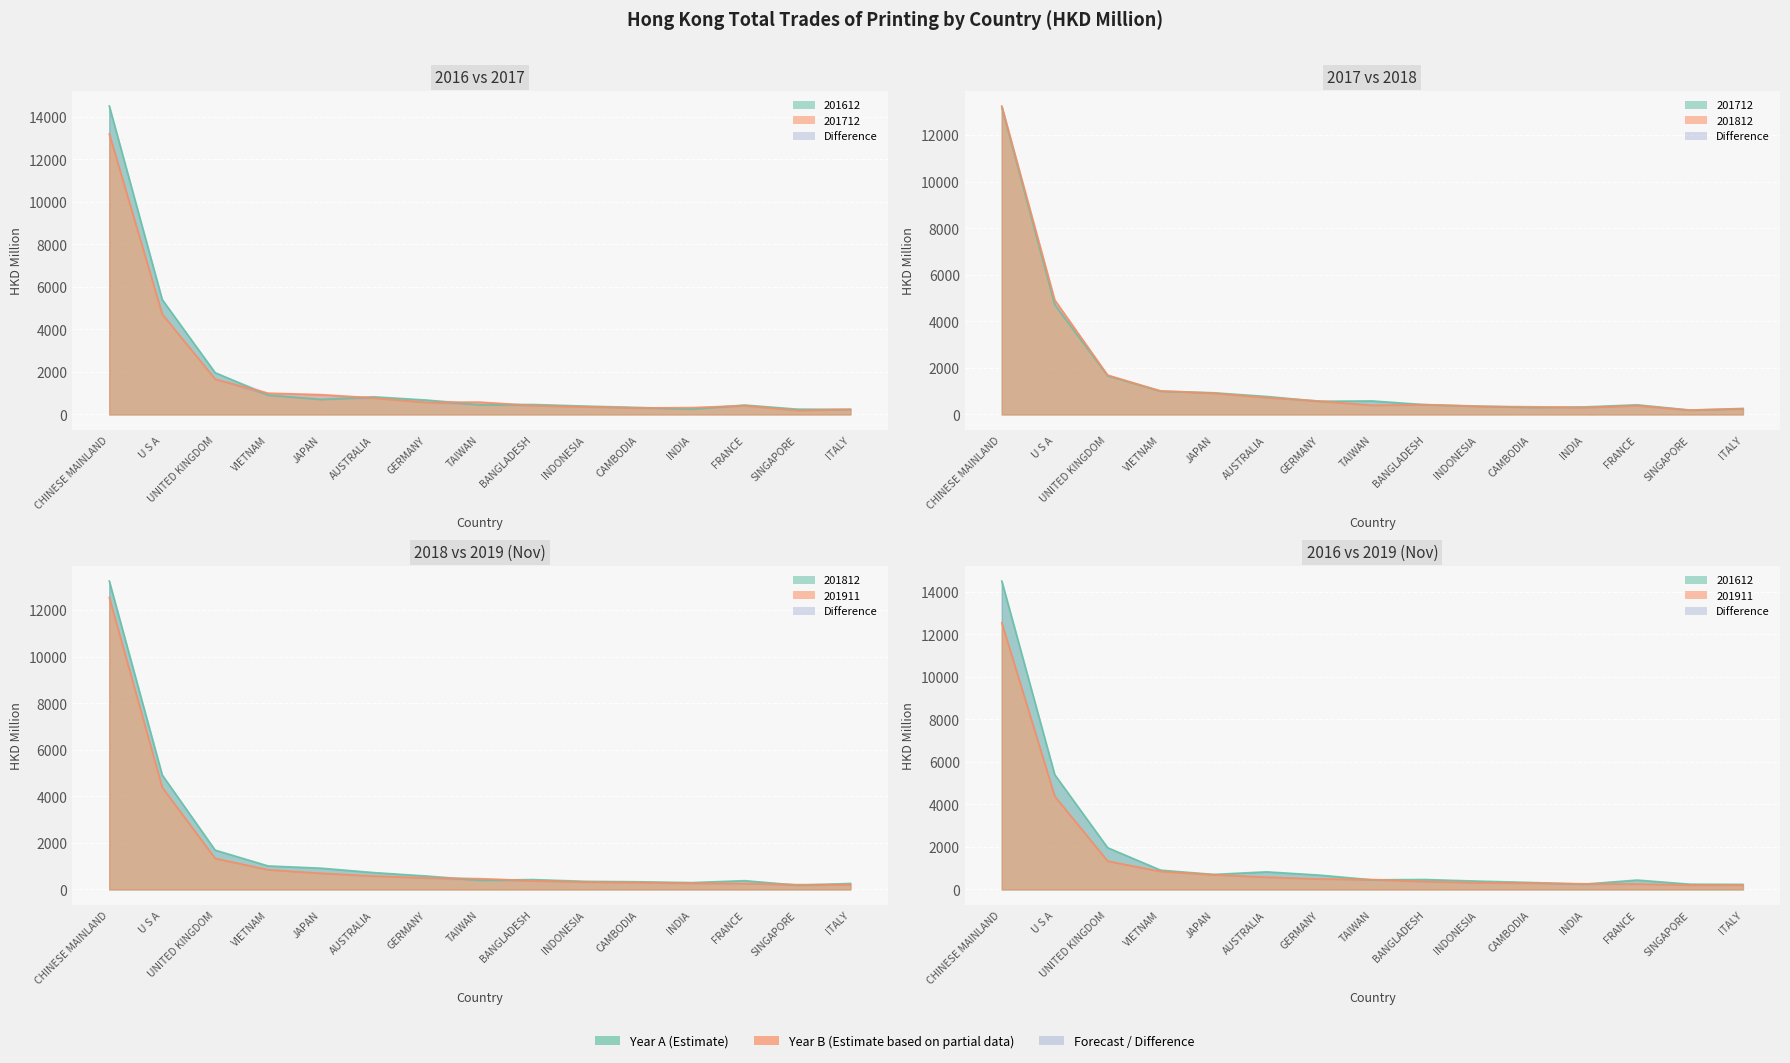

What is the difference between the maximum and minimum values in the 201612 series?

14266.3